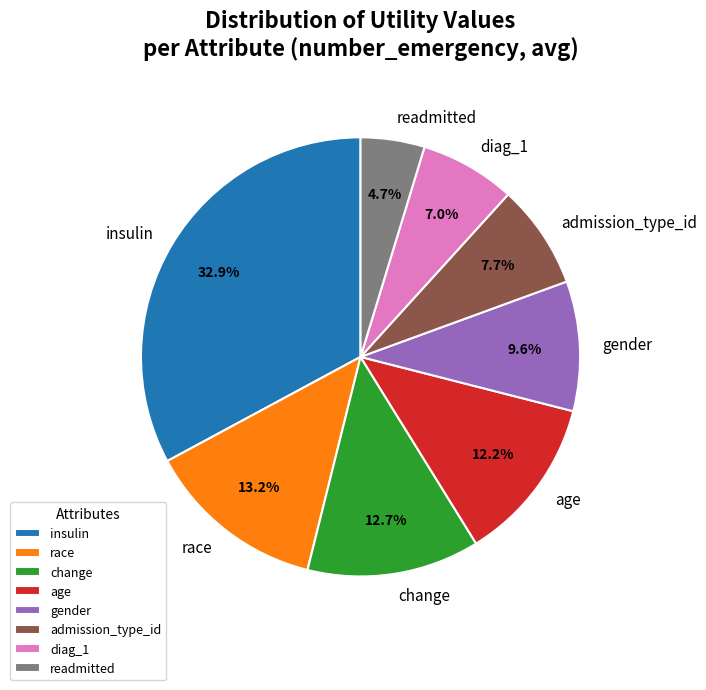

To the nearest percent, what is the average slice percentage?

12%